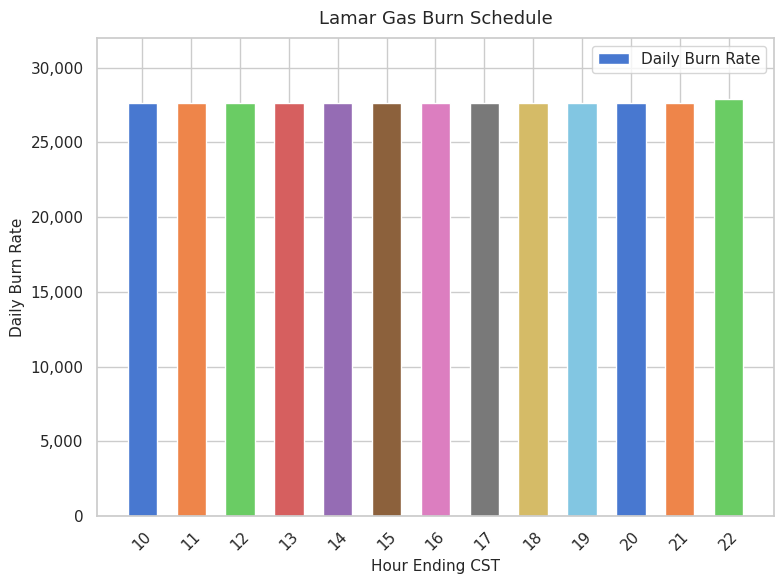

What is the minimum value shown in the chart?

27672